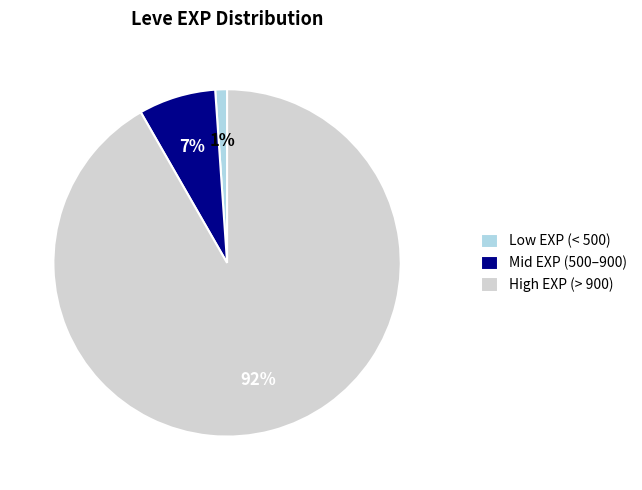

To the nearest percent, what percentage of the pie is Mid EXP (500–900)?

7%